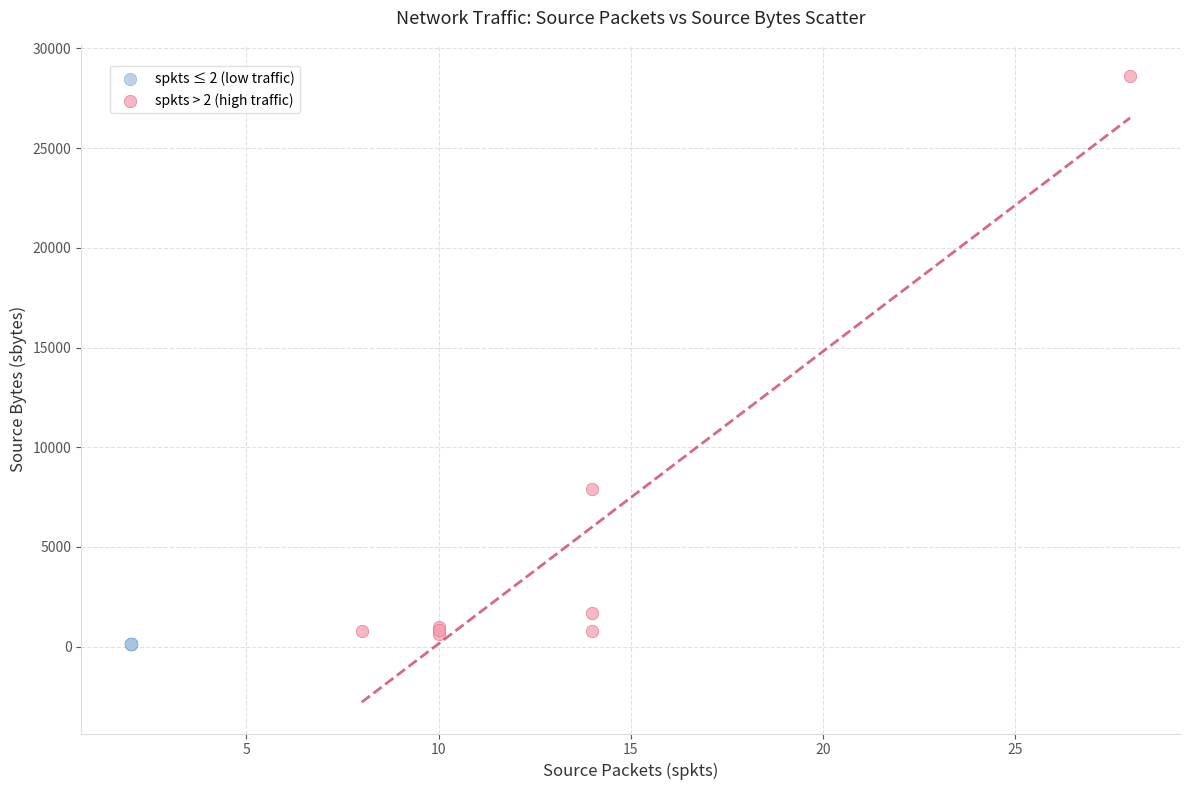

Which series contains the highest Y value?

spkts > 2 (high traffic)